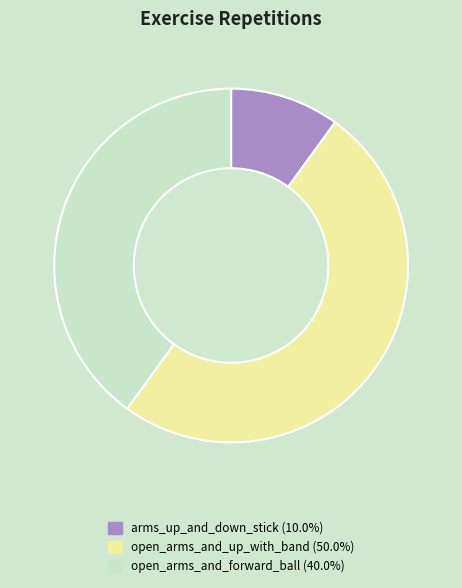

The open_arms_and_forward_ball slice represents 40% of the pie. True or false?

True